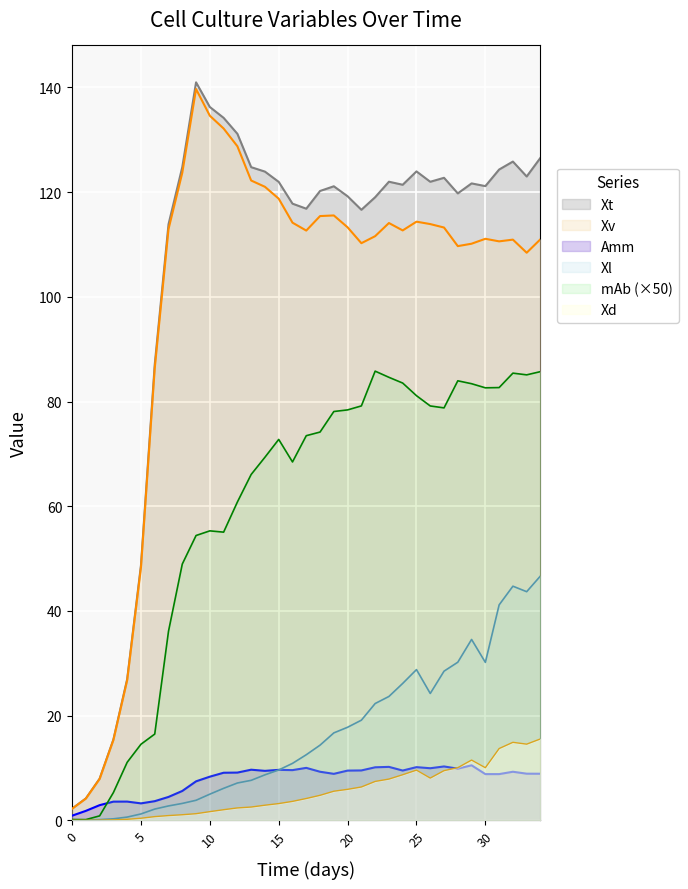

Is it true that Amm equals 1.8 at 1?

True